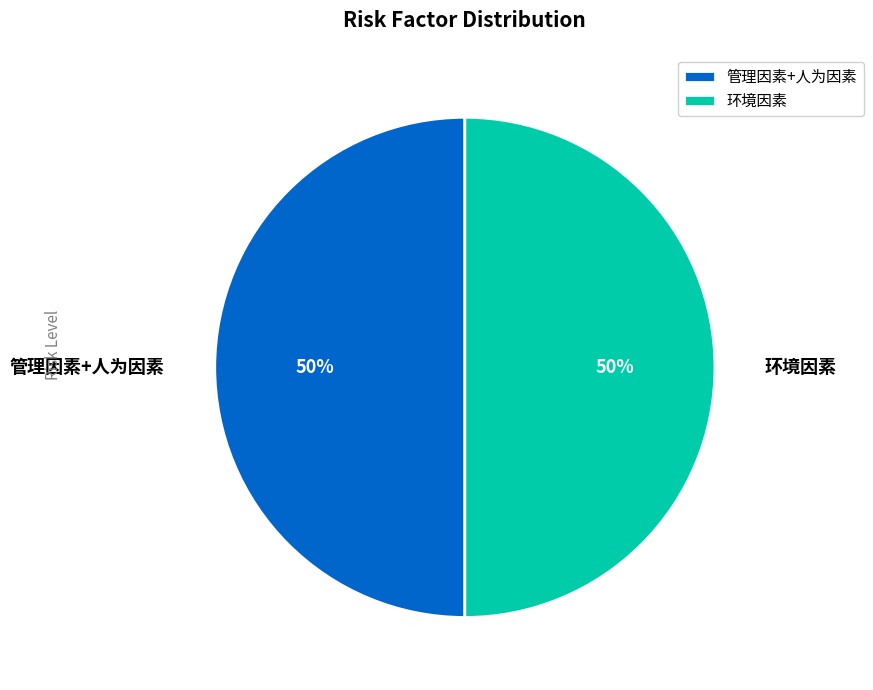

Do 管理因素+人为因素 and 环境因素 together represent more than half of the pie?

Yes